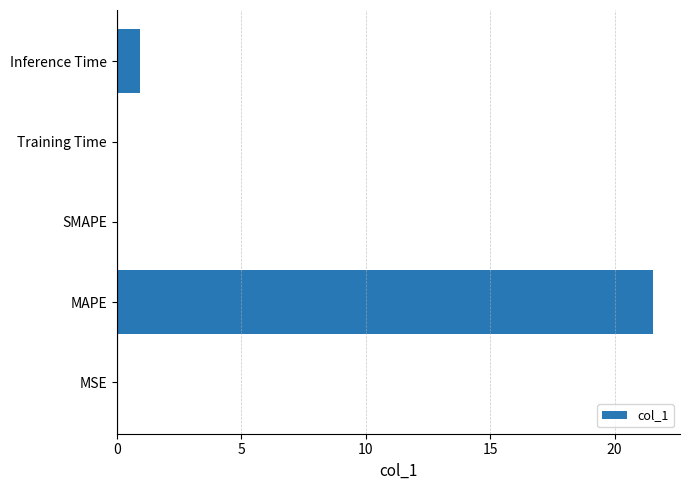

Between MAPE and Training Time, which is larger?

MAPE